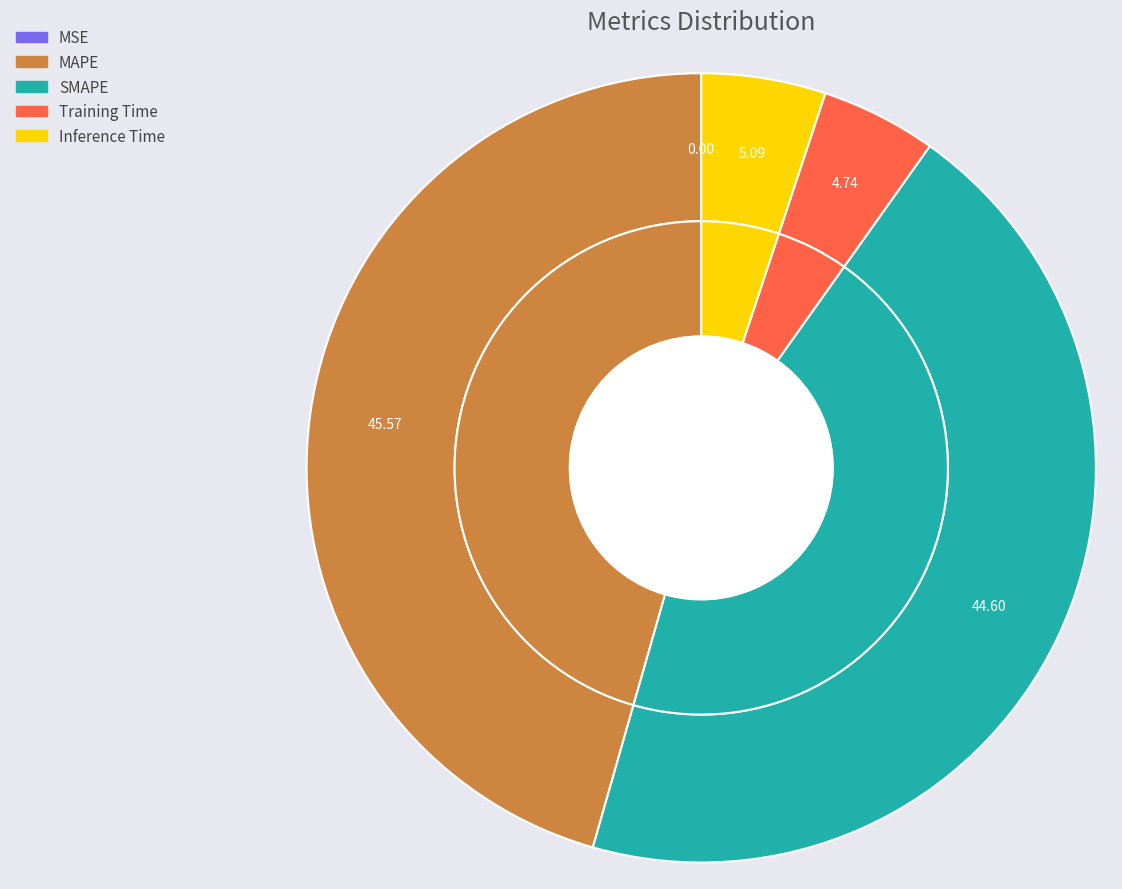

Which has a higher value, MSE or MAPE?

MAPE